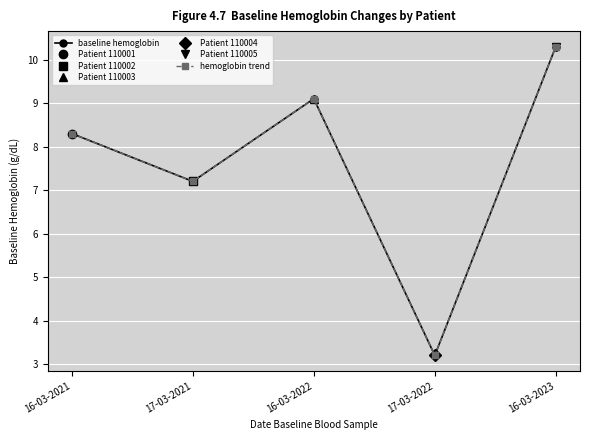

How many data points in baseline hemoglobin are above 8?

3